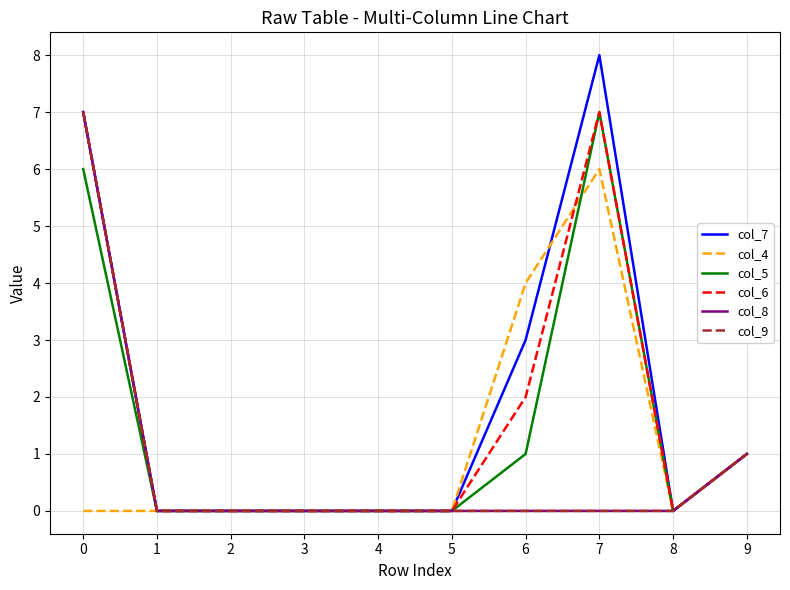

What is the difference between the maximum and minimum values in the col_6 series?

7